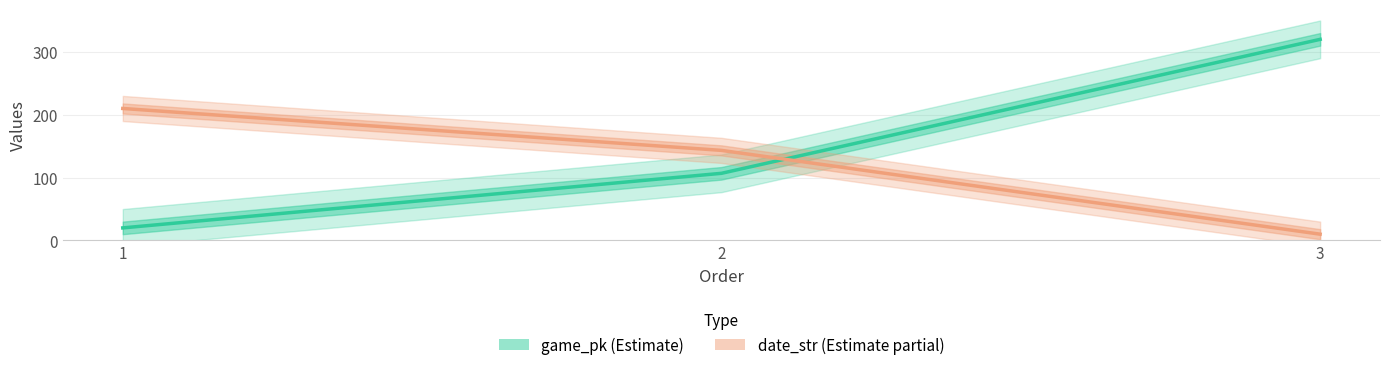

Reading left to right, list all the values displayed in this chart.

game_pk: 1=20.0	2=106.8	3=320.0
date_str: 1=210.0	2=143.3	3=10.0